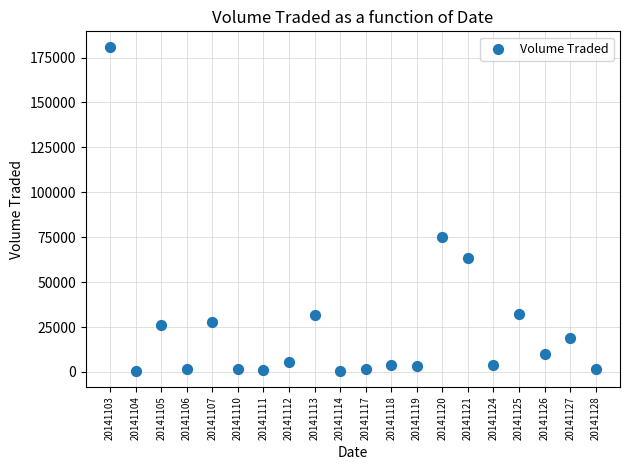

What Y value in the scatter plot is closest to 90650?

75300